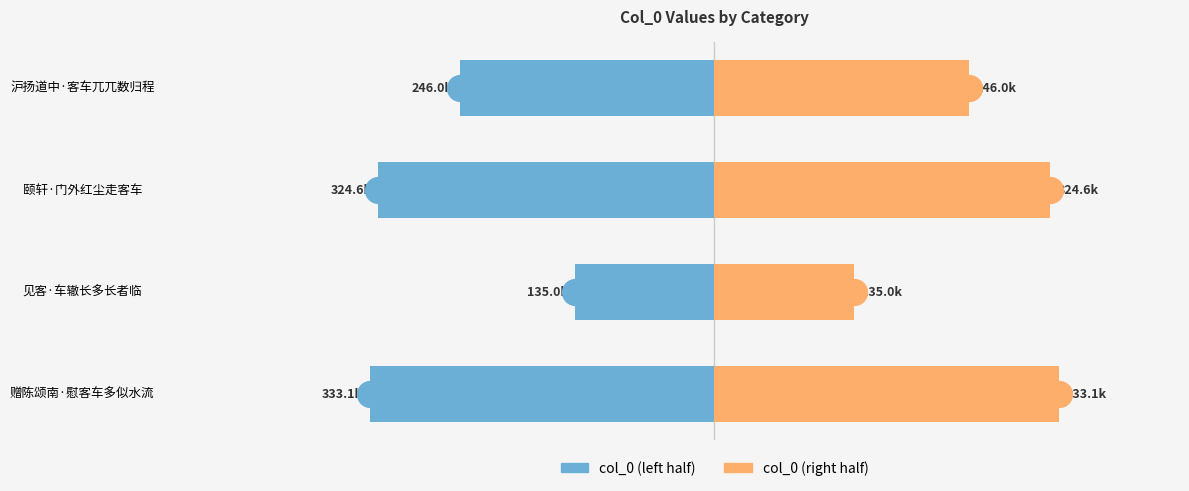

Is the value of col_0 (left) at 赠陈颂南·慰客车多似水流 greater than the value of col_0 (right) at 颐轩·门外红尘走客车?

No